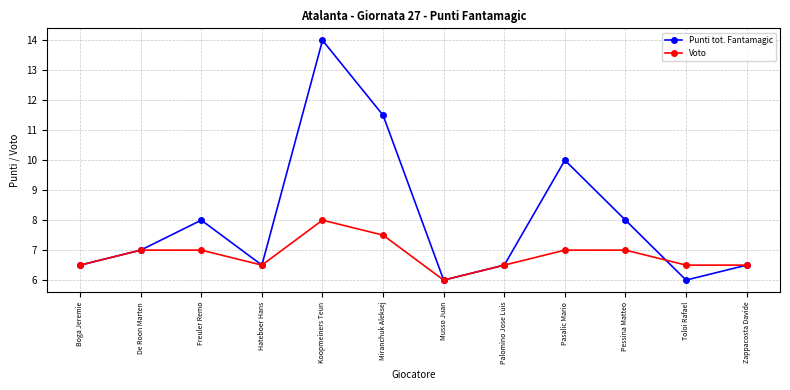

Which series has the largest total across all categories?

Punti tot. Fantamagic